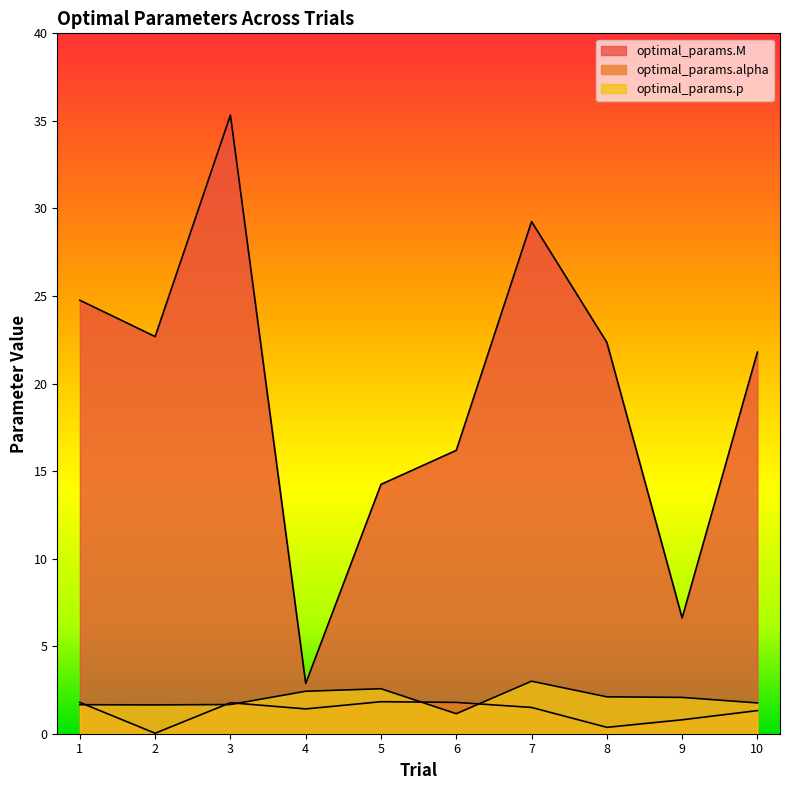

What is the value of the optimal_params.p point at the 9th from the left?

2.1